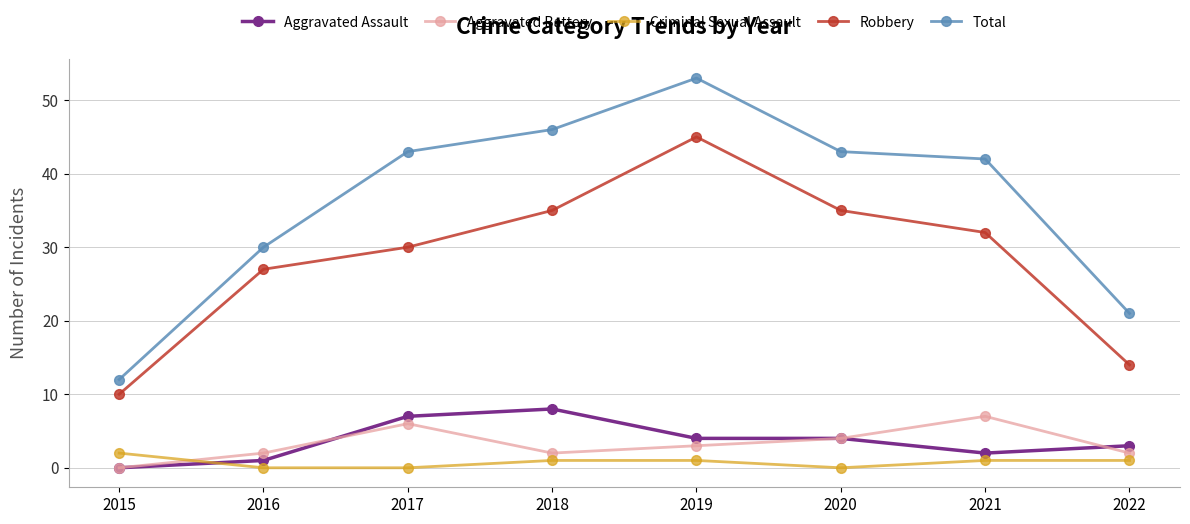

True or false: Robbery and Aggravated Assault intersect in this chart.

False